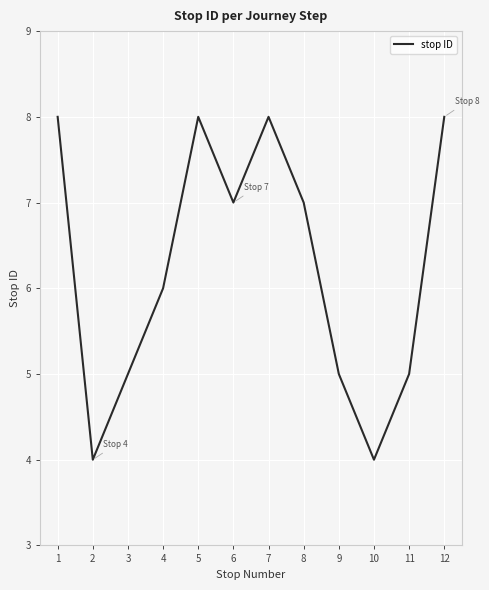

Count the number of categories in the chart.

12